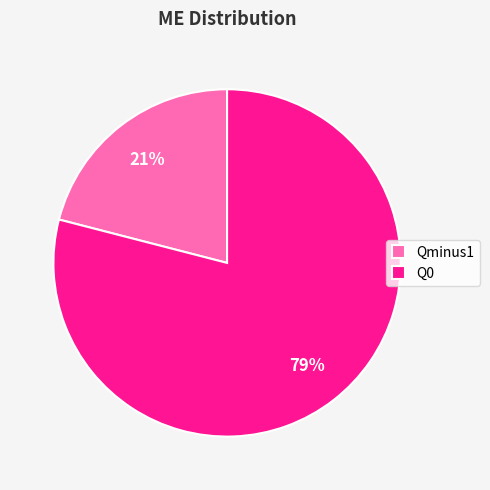

Combined, do Qminus1 and Q0 account for over 50%?

Yes